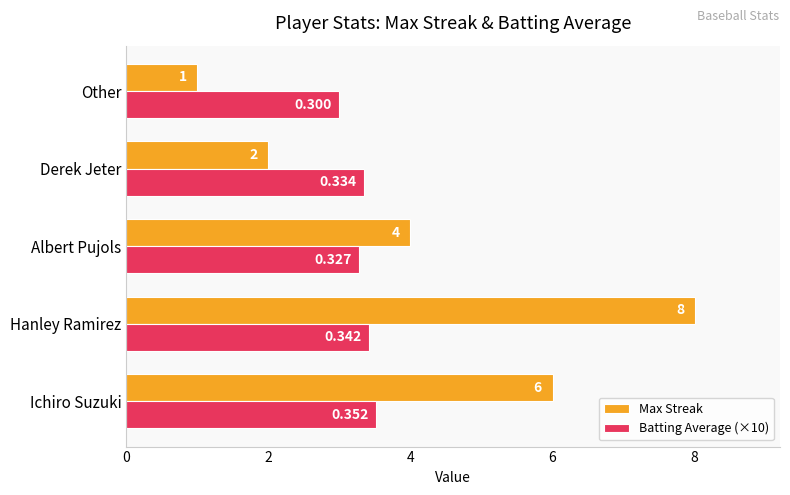

Which series changed the most between Ichiro Suzuki and Hanley Ramirez?

Max Streak